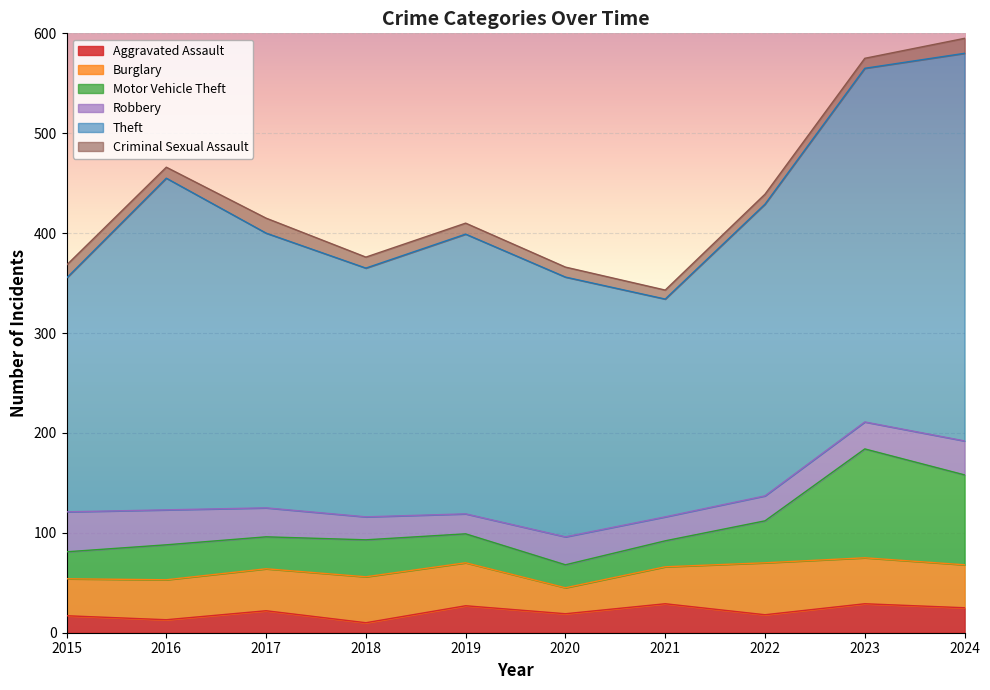

How many data points in Theft are less than 280?

5